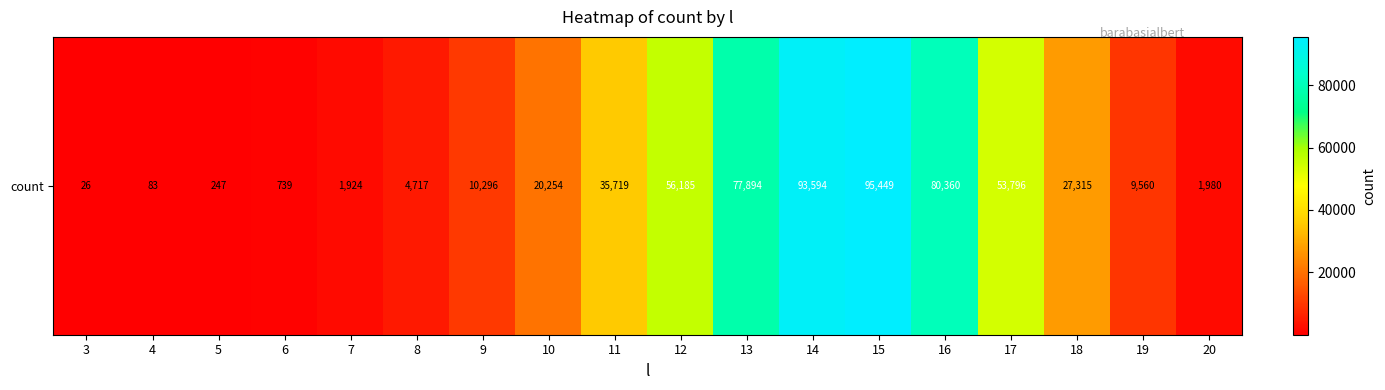

Which label corresponds to the largest value in the chart?

15